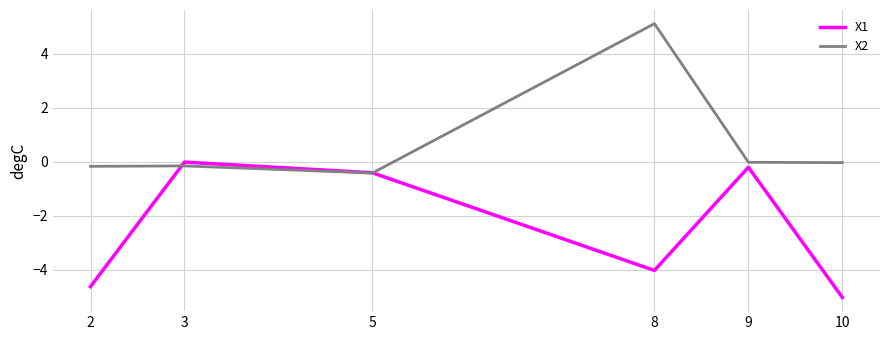

What is the total value across all series at 9?

-0.2